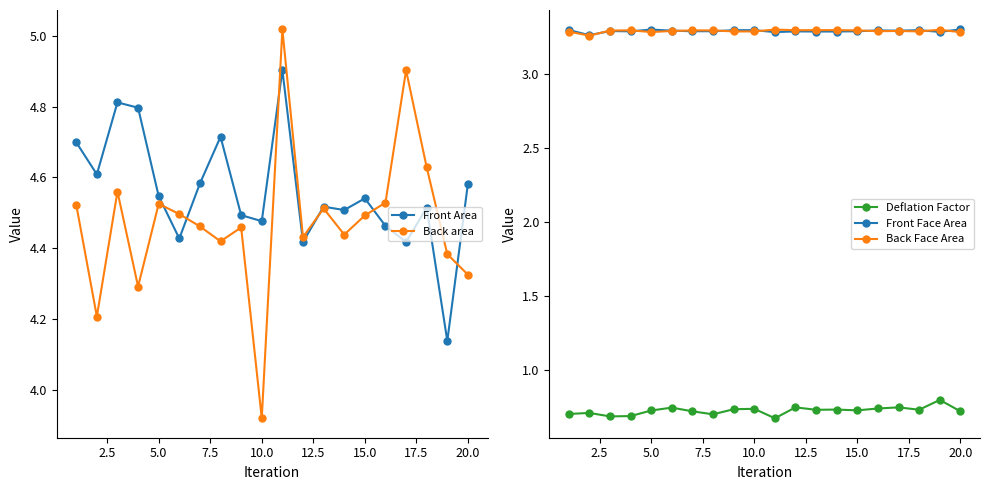

True or false: Back area has more than 2 interior local peaks.

True